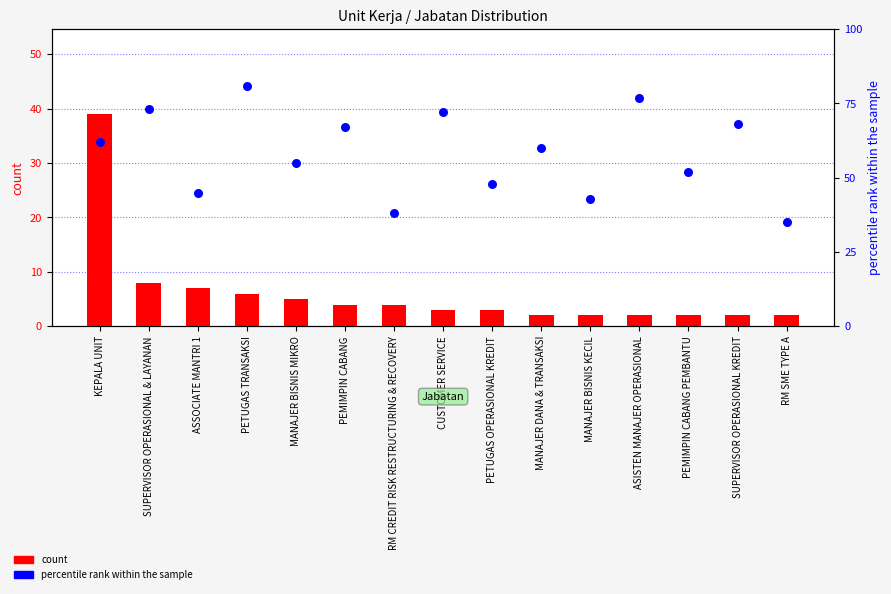

At how many categories does at least one series exceed 78?

1